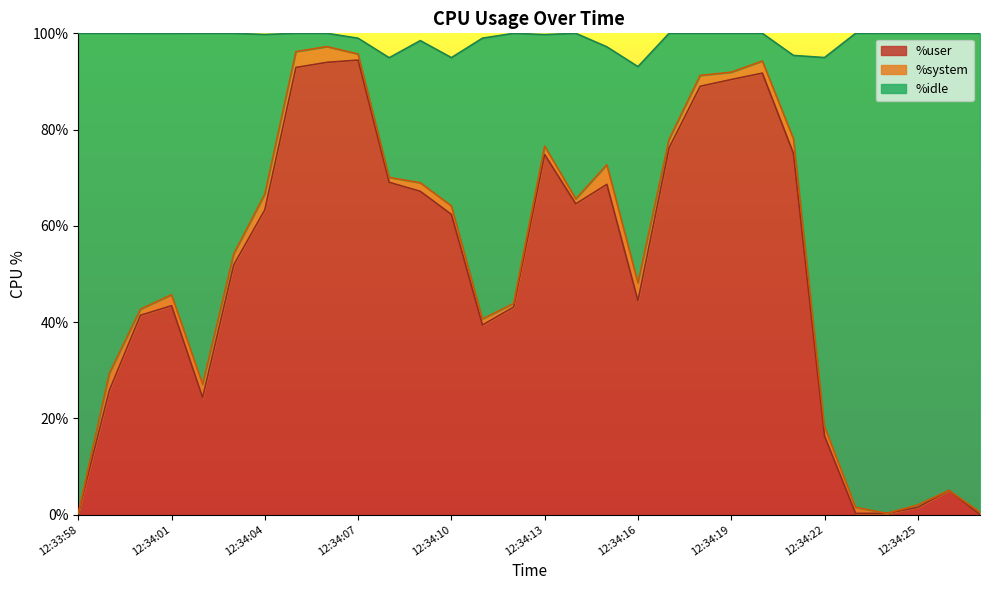

Where is %user nearest to the value 47?

12:34:16